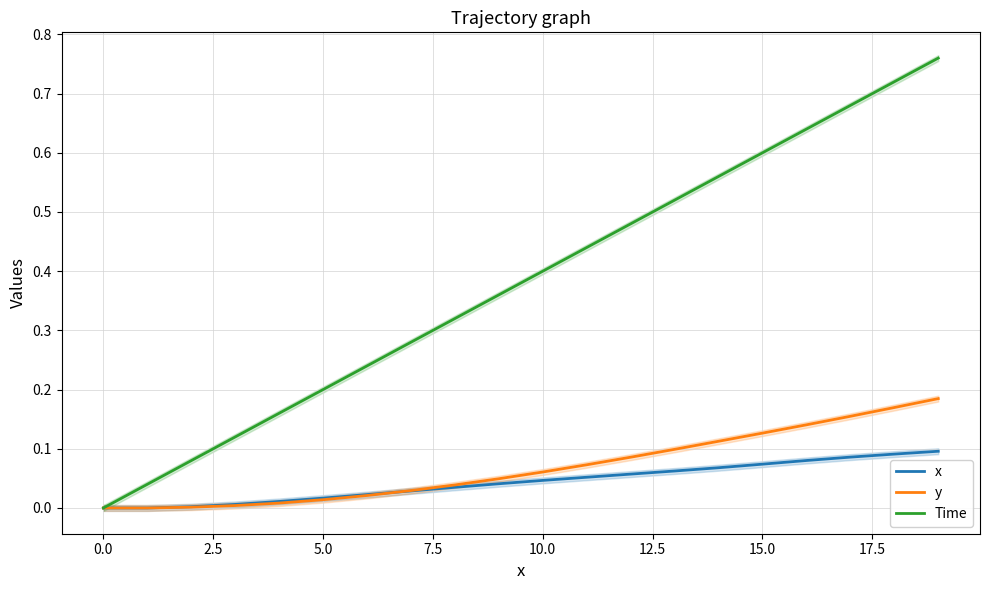

True or false: Time has a value of 0.4 at 10.0.

True